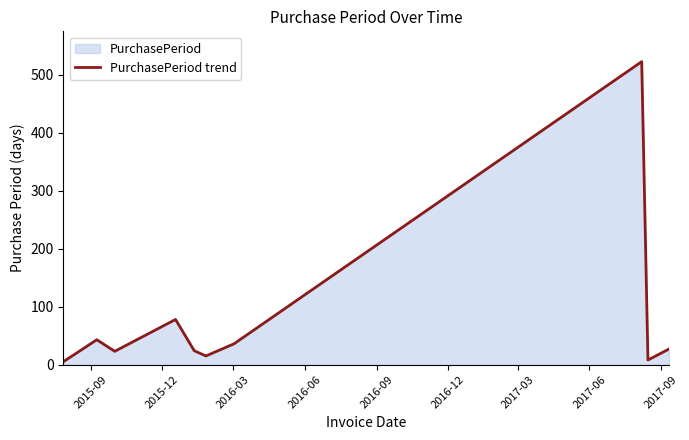

What is the greatest value displayed?

523